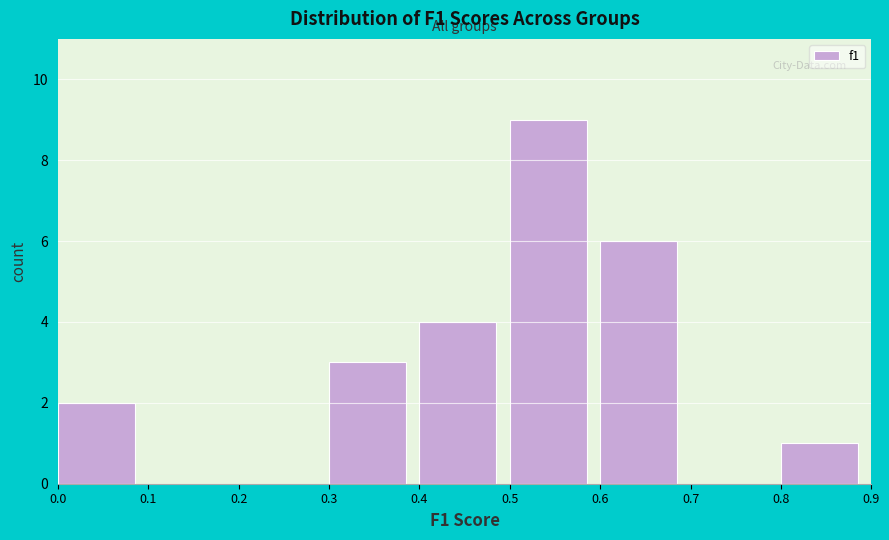

Reading left to right, list every bar in this chart as the range it spans on the x-axis followed by its height. The values are not printed on the chart, so give them approximately, as read against the axis.

0.0 to 0.1: 2
0.1 to 0.2: 0
0.2 to 0.3: 0
0.3 to 0.4: 3
0.4 to 0.5: 4
0.5 to 0.6: 9
0.6 to 0.7: 6
0.7 to 0.8: 0
0.8 to 0.9: 1